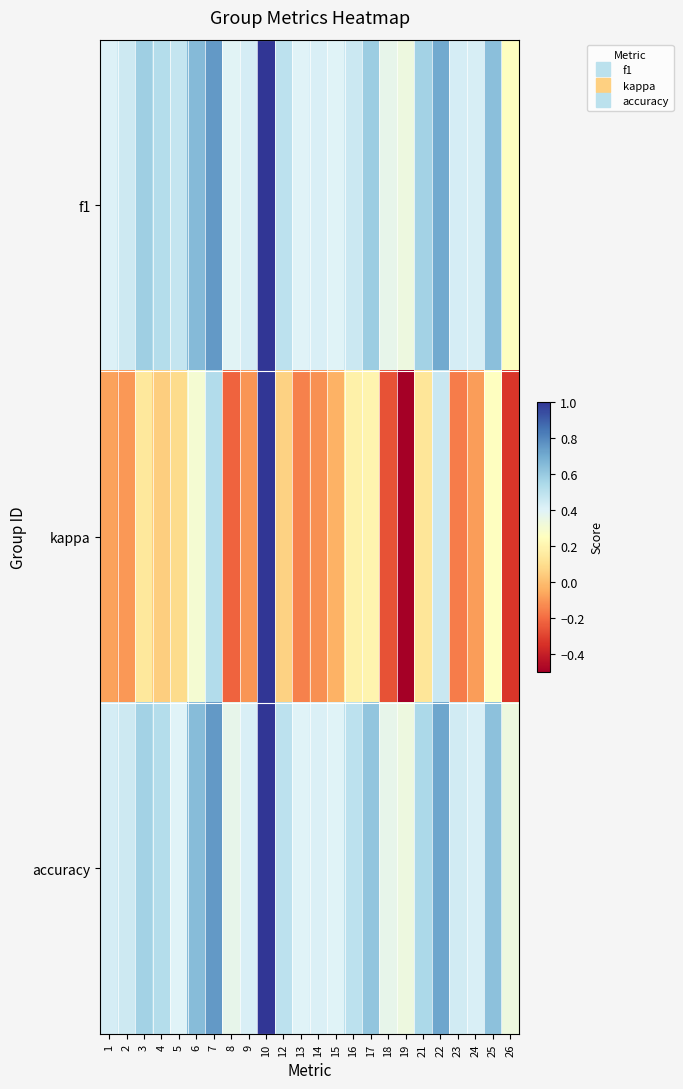

Which series has the largest range (max minus min)?

kappa